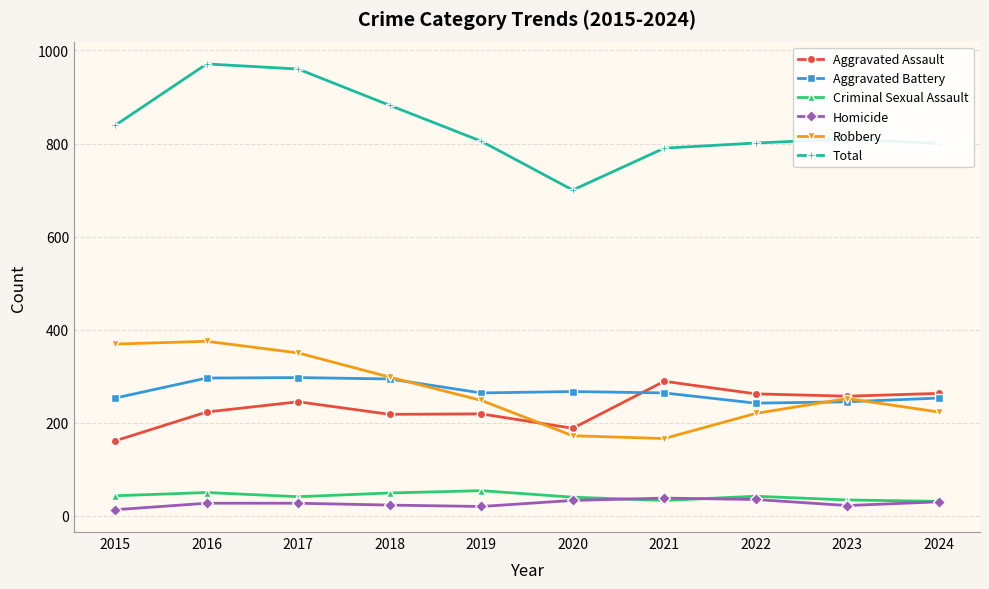

Where does the Total series first go above 810?

2015